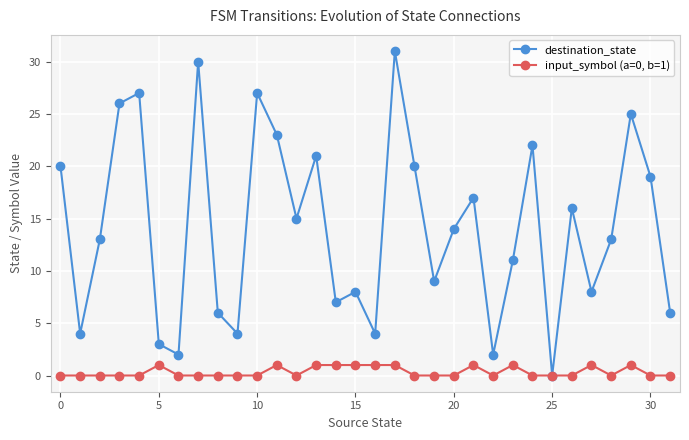

Which series has the widest spread of values?

destination_state